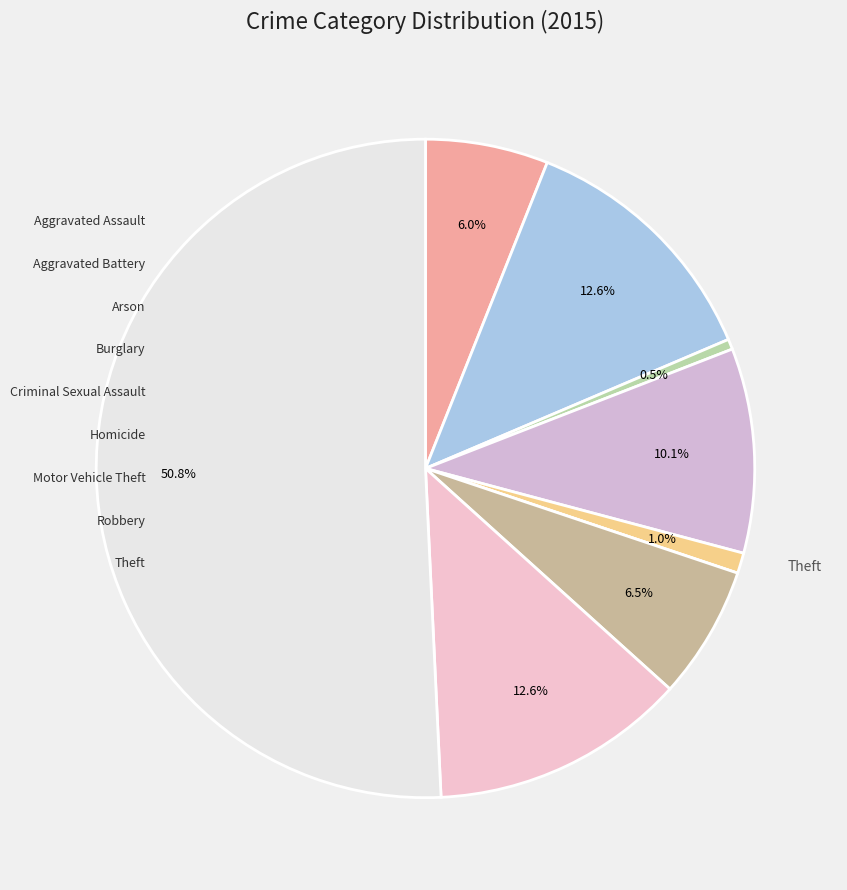

What is the majority slice?

Theft